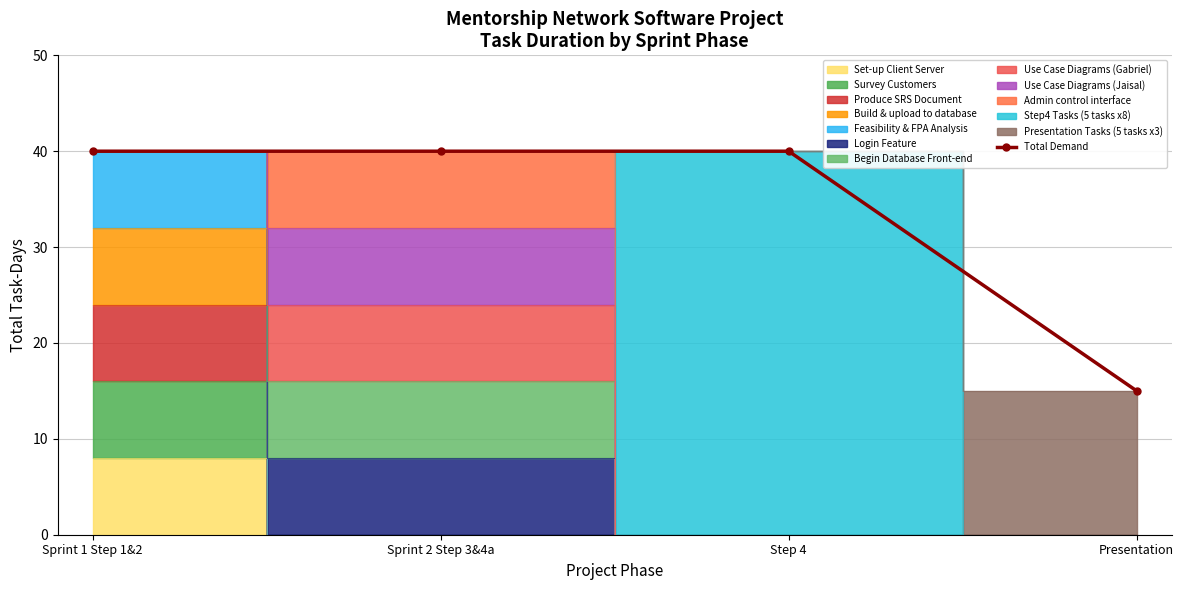

Count the number of categories in the chart.

4